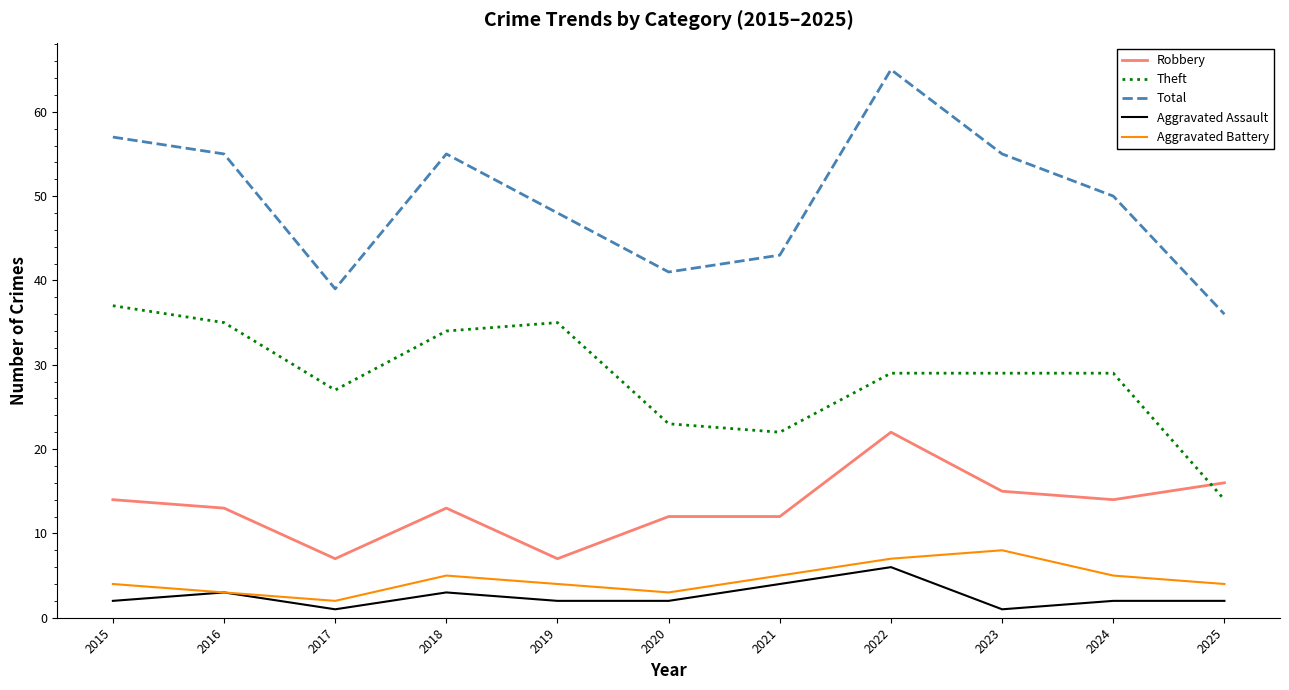

The Total series shows 20 at 2017. True or false?

False